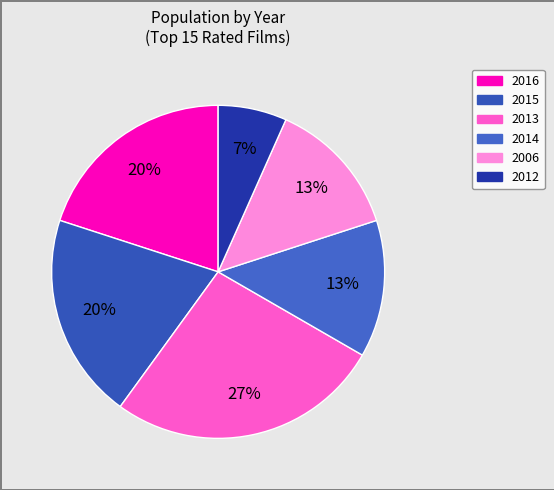

Which slice is the largest?

2013